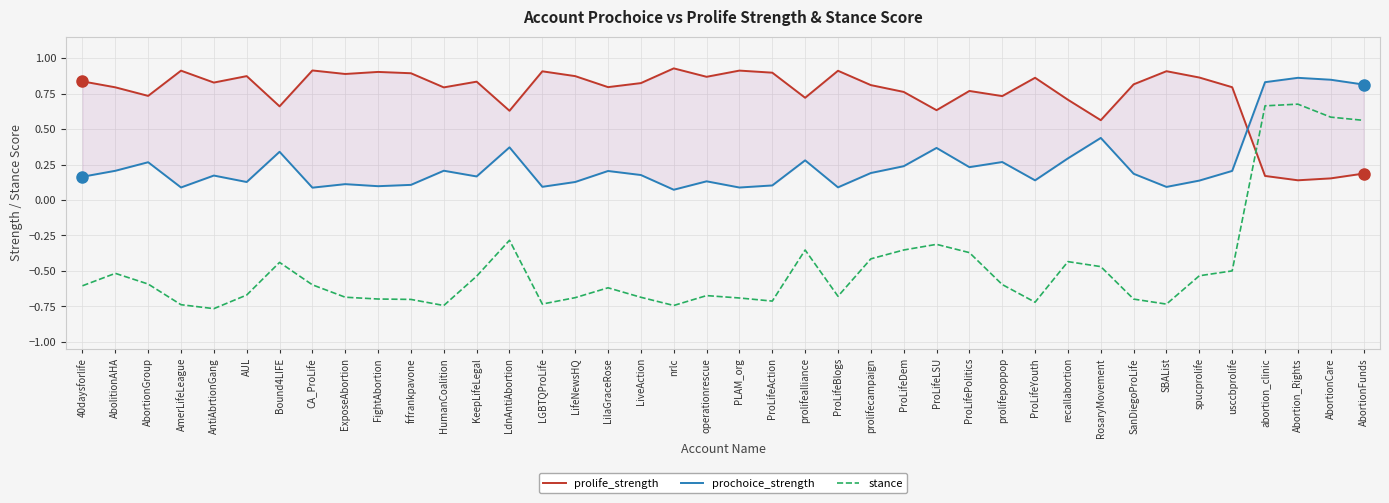

At which label does prolife_strength reach its minimum?

Abortion_Rights